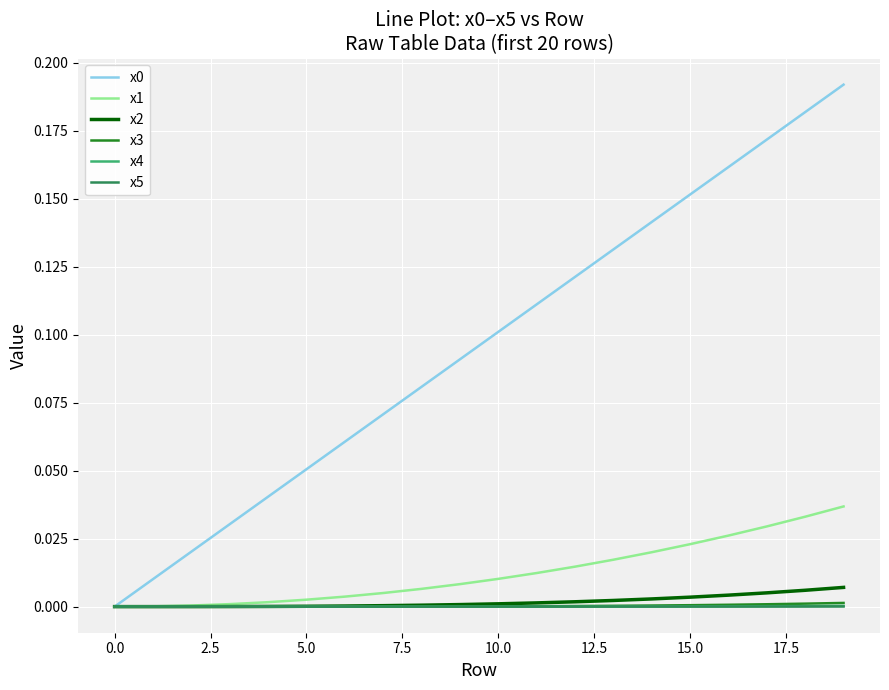

Is this an area chart (filled region under the line)?

No